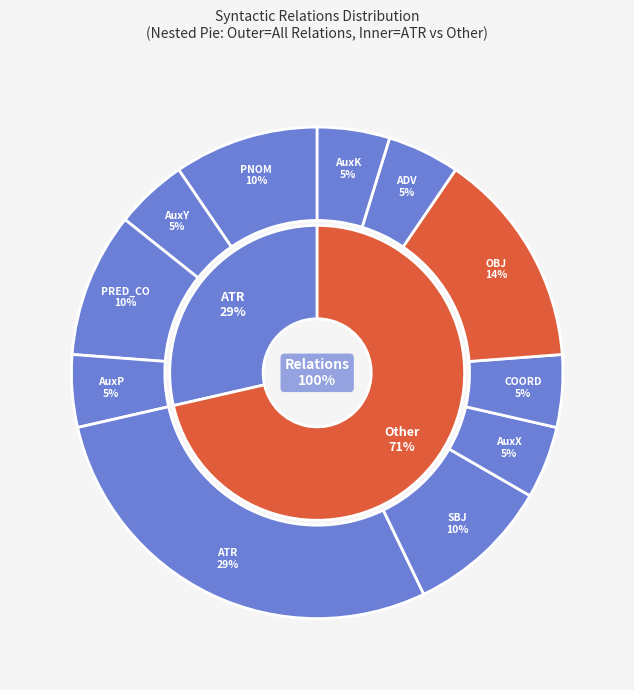

To the nearest percent, what percentage of the pie is AuxY?

5%